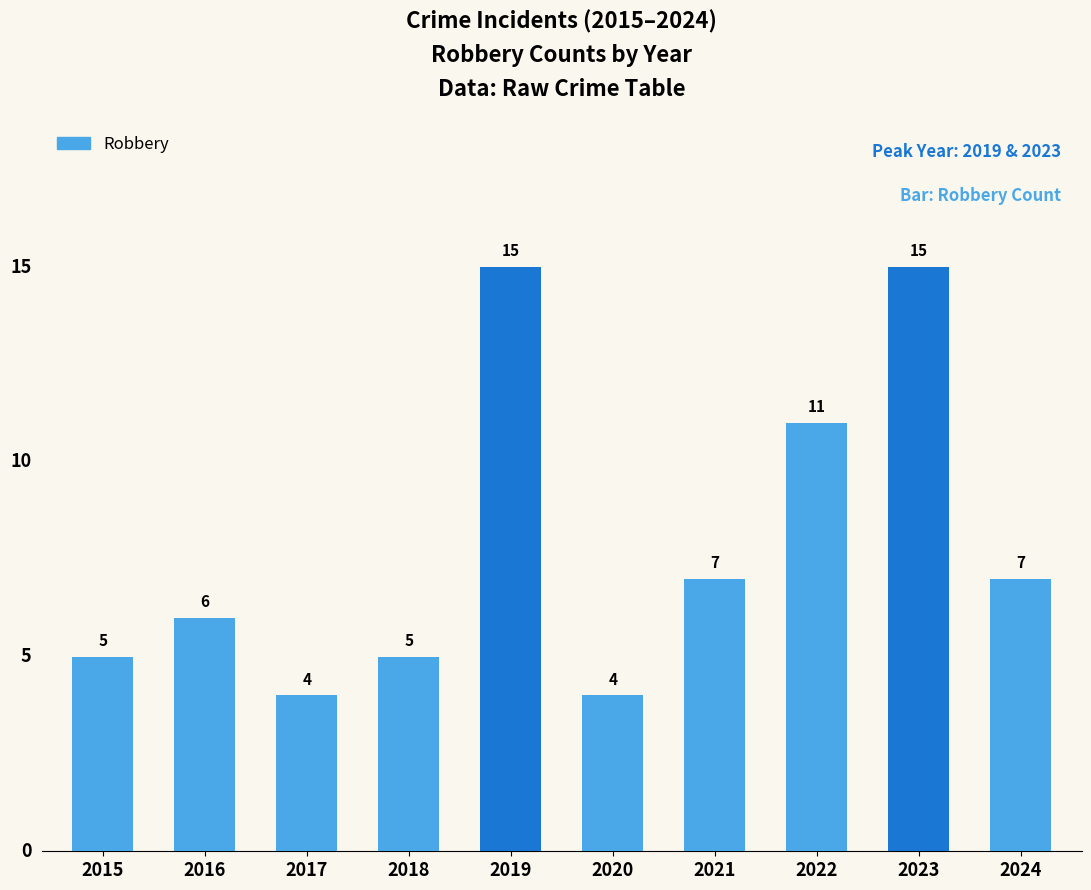

What is the difference between the second highest and second lowest values?

11